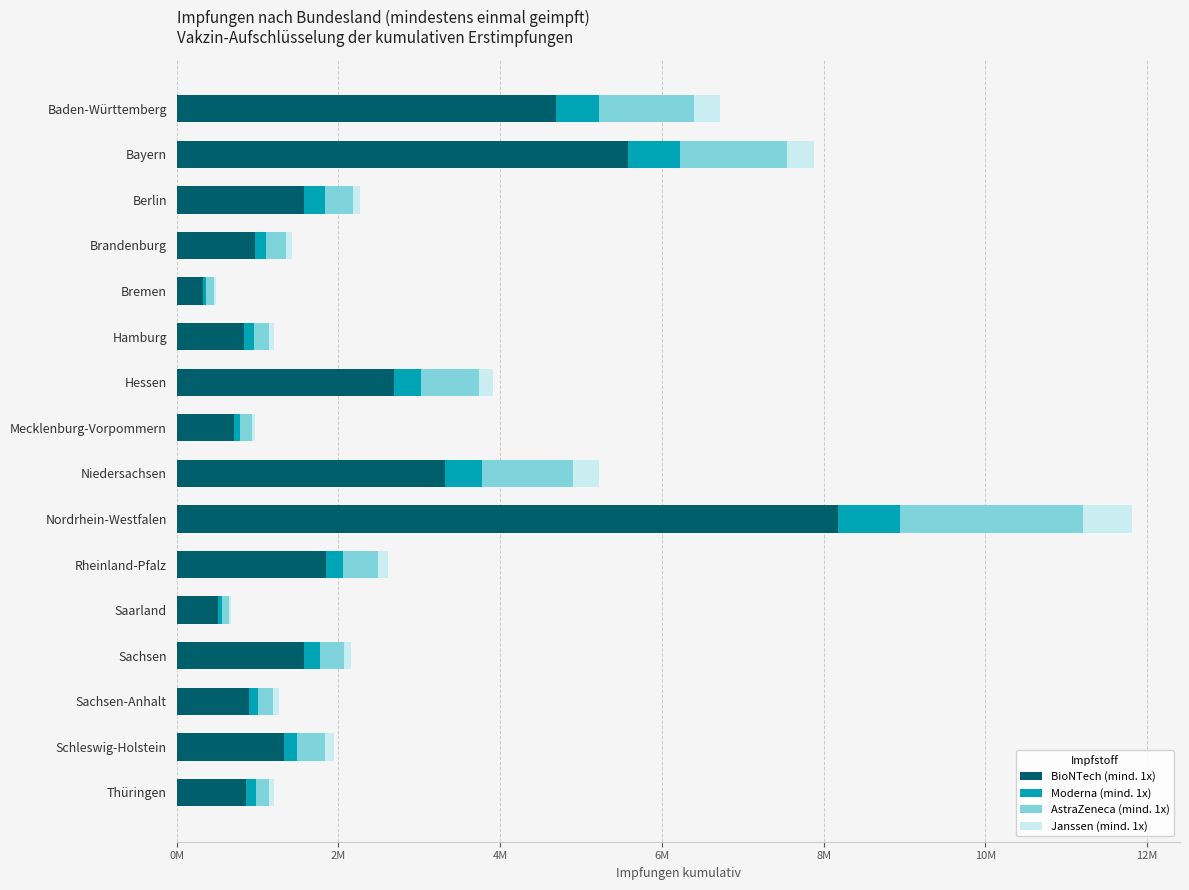

What are all the series names shown in the legend?

BioNTech (mind. 1x), Moderna (mind. 1x), AstraZeneca (mind. 1x), Janssen (mind. 1x)